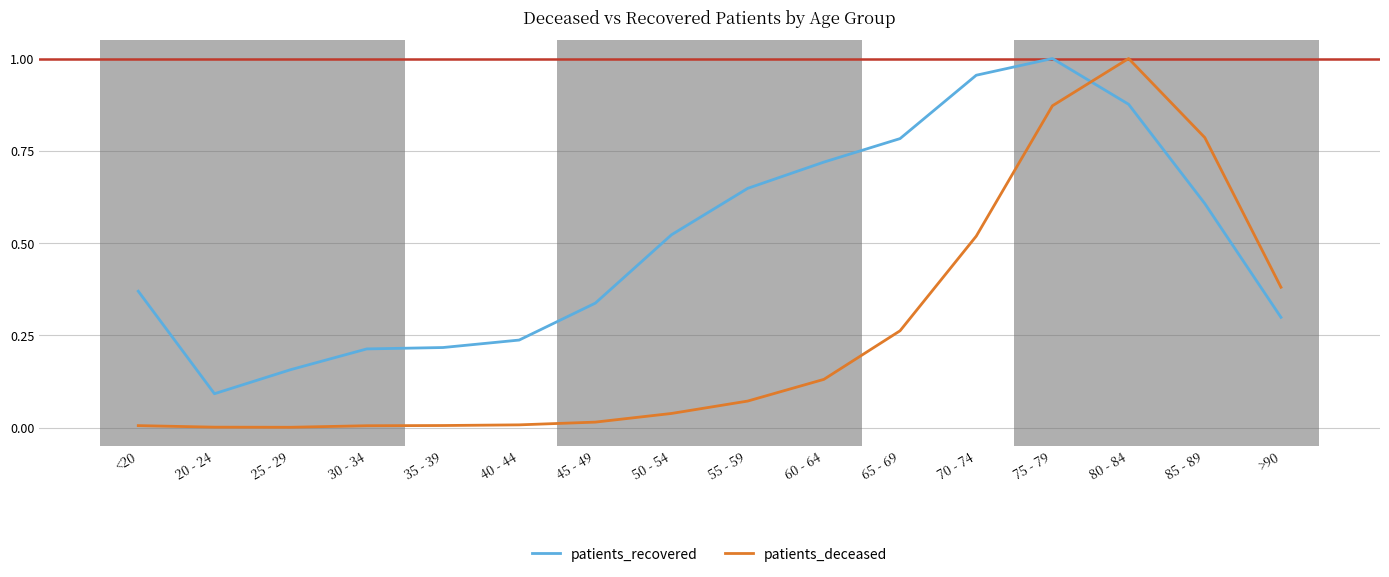

True or false: patients_deceased has a value of 1.0 at 80 - 84.

True